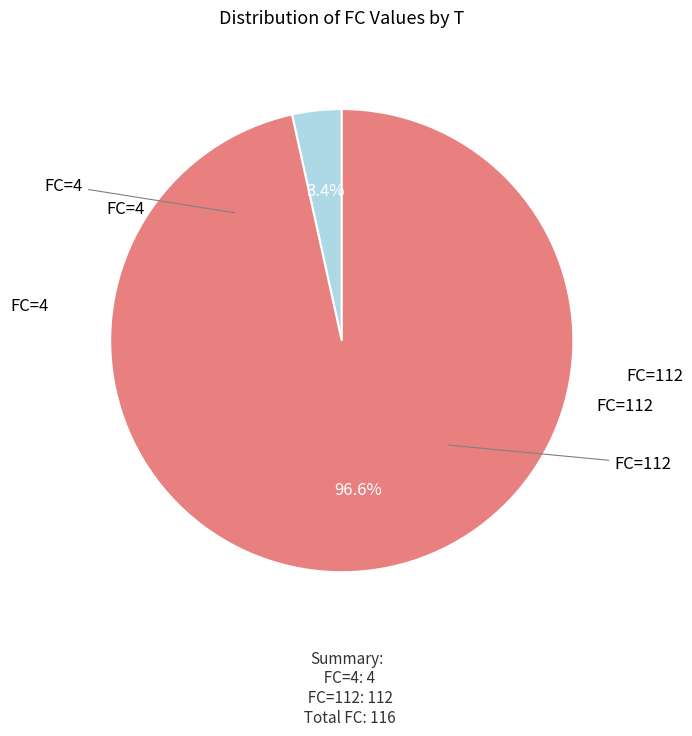

Does any single category account for the majority?

Yes